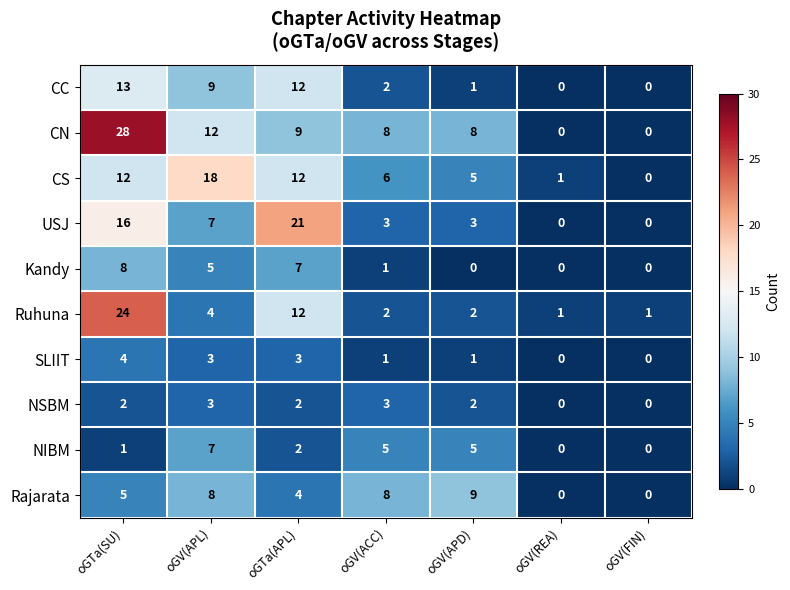

True or false: CS has a value of 18 at oGV(APL).

True